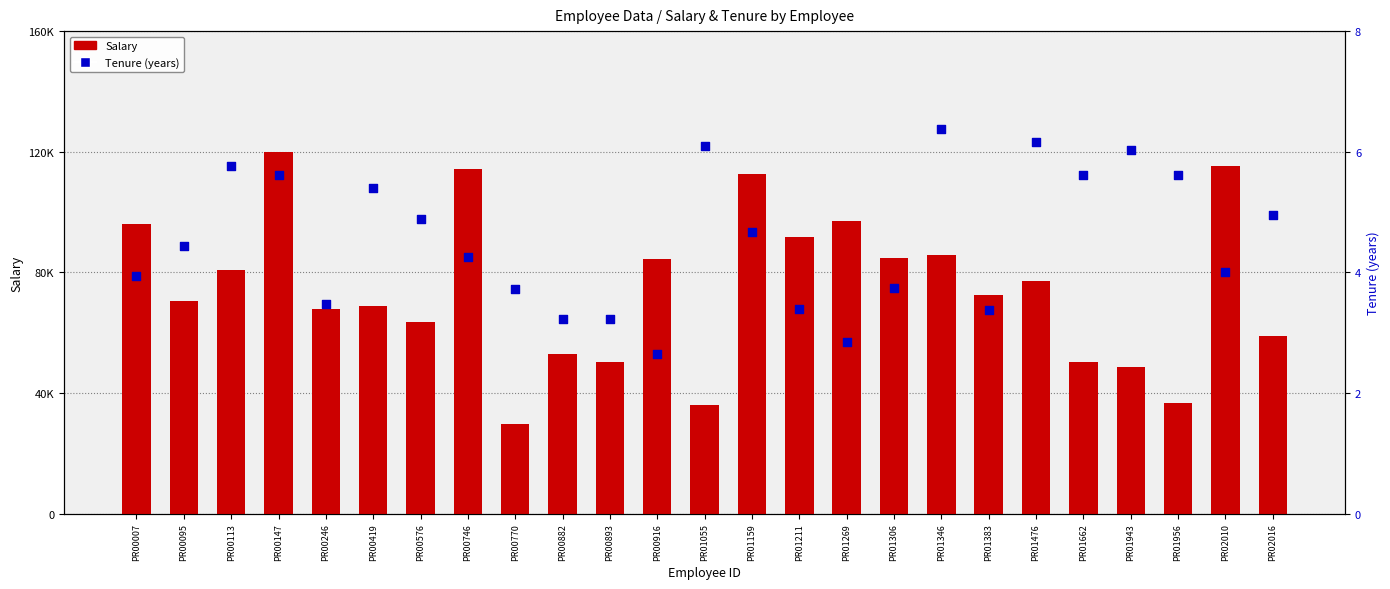

Is the value of Salary at PR00916 greater than the value of Tenure (years) at PR01269?

Yes